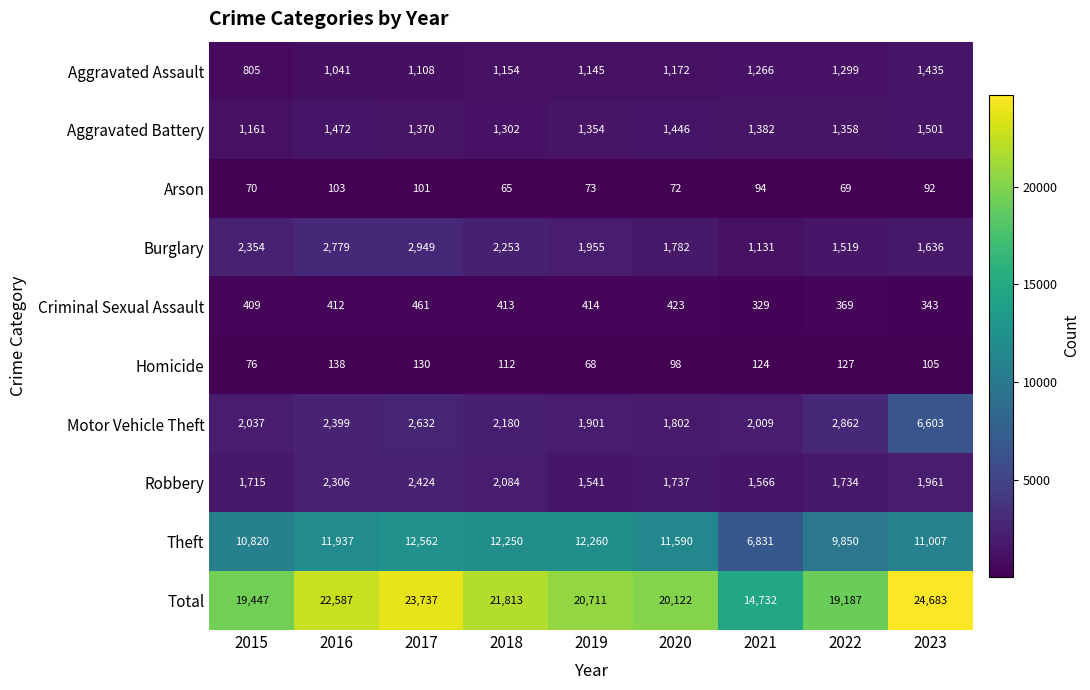

How many categories are shown in the chart?

9